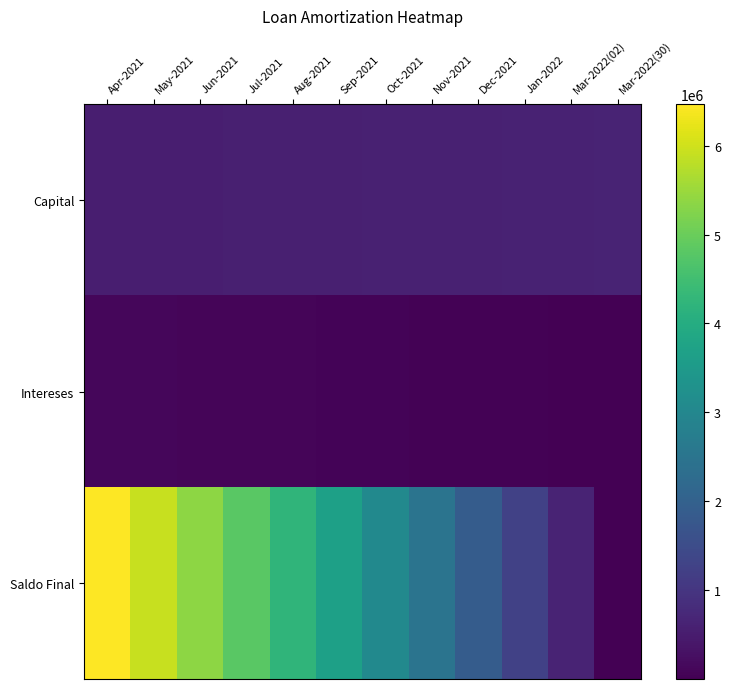

Which series has the largest total across all categories?

Saldo Final